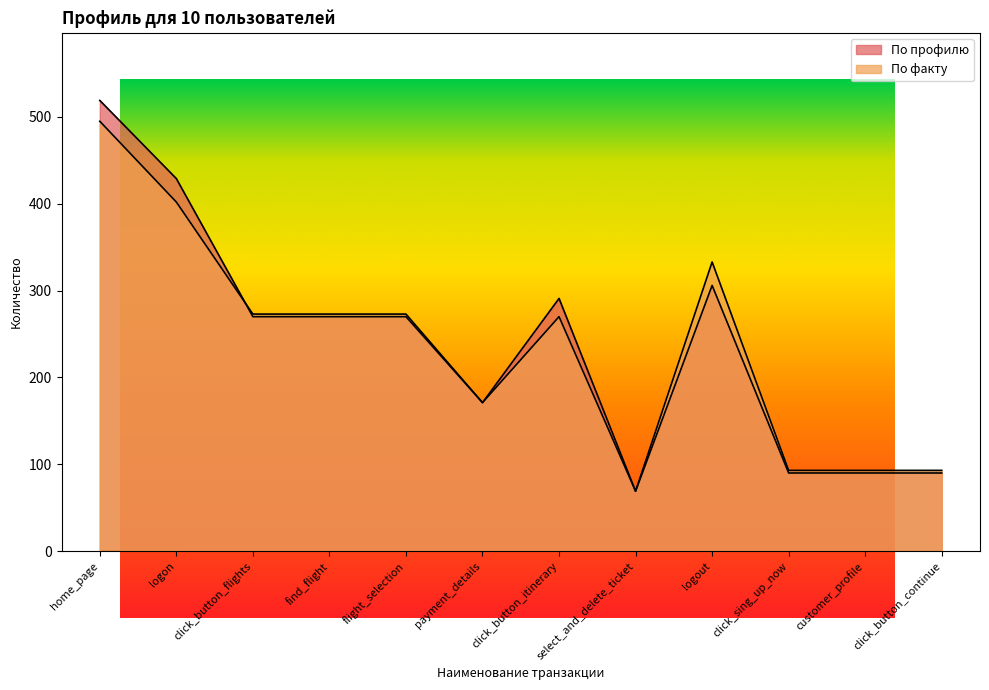

How many interior local valleys does the По профилю series have?

2